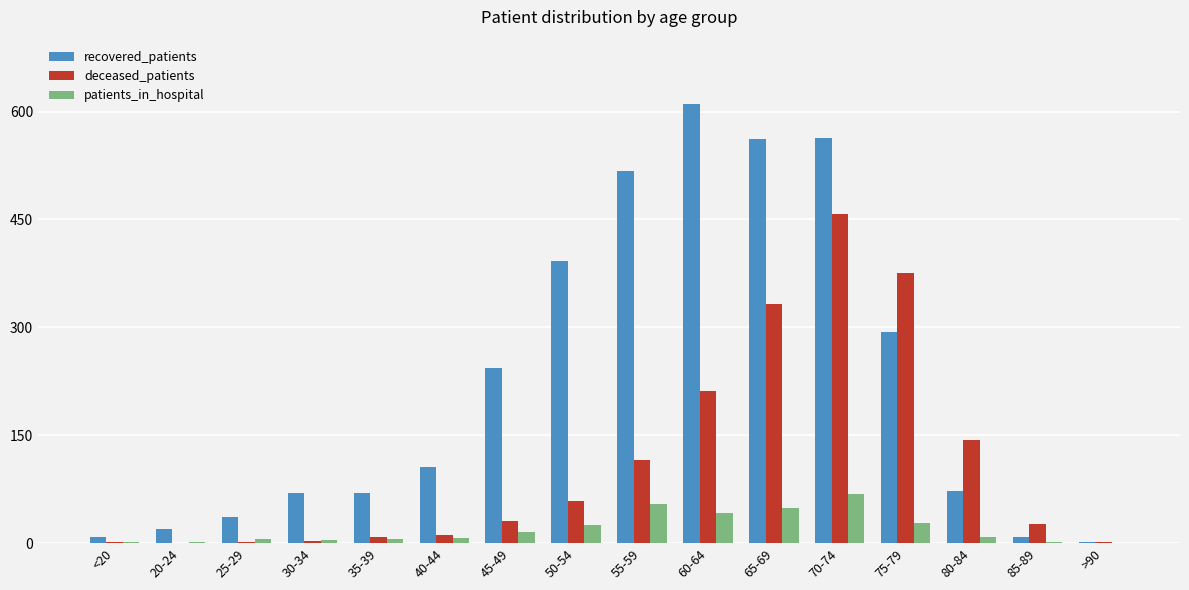

What is the sum of all recovered_patients values?

3575